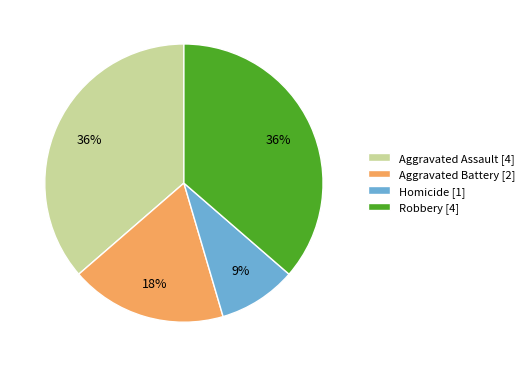

Is the sum of Aggravated Assault [4] and Aggravated Battery [2] greater than half?

Yes